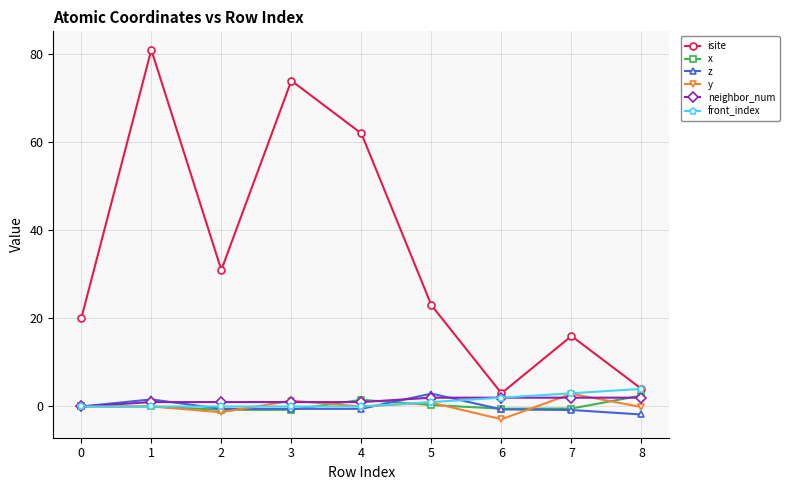

Is the value of x at 2 greater than the value of front_index at 8?

No